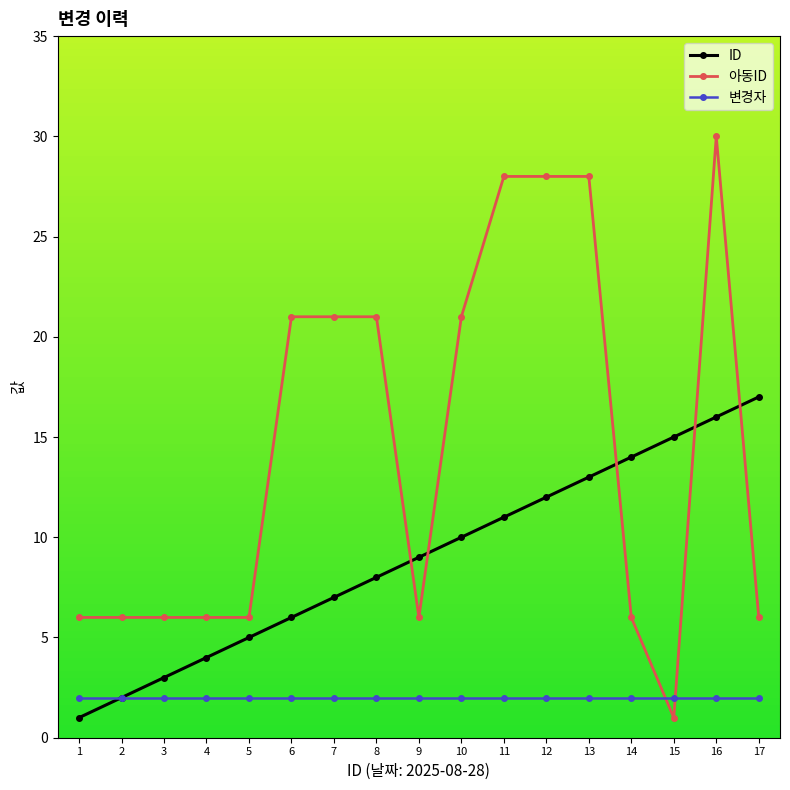

Reading left to right, extract all data points from this chart.

ID: 1	2	3	4	5	6	7	8	9	10	11	12	13	14	15	16	17
아동ID: 6	6	6	6	6	21	21	21	6	21	28	28	28	6	1	30	6
변경자: 2	2	2	2	2	2	2	2	2	2	2	2	2	2	2	2	2